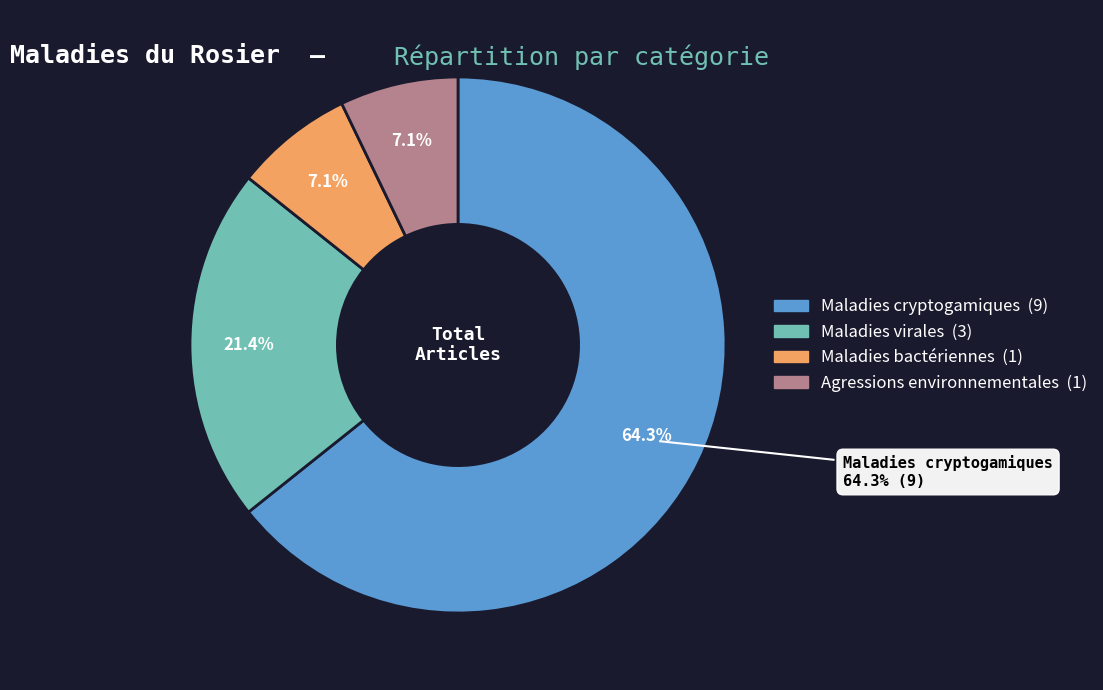

Does Agressions environnementales account for over 50% of the chart?

No